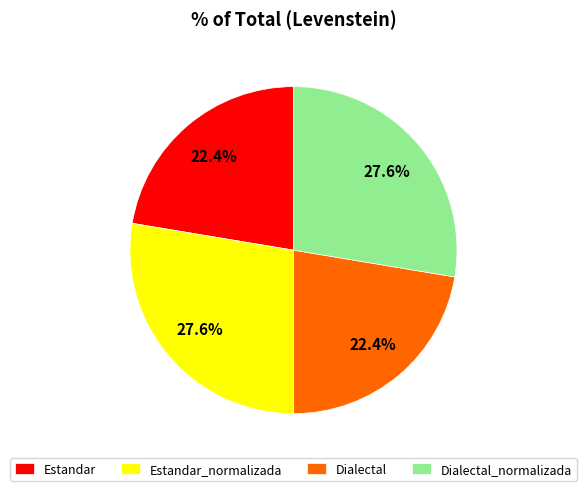

Approximately how many times larger is the value at Estandar_normalizada compared to Estandar?

1.2